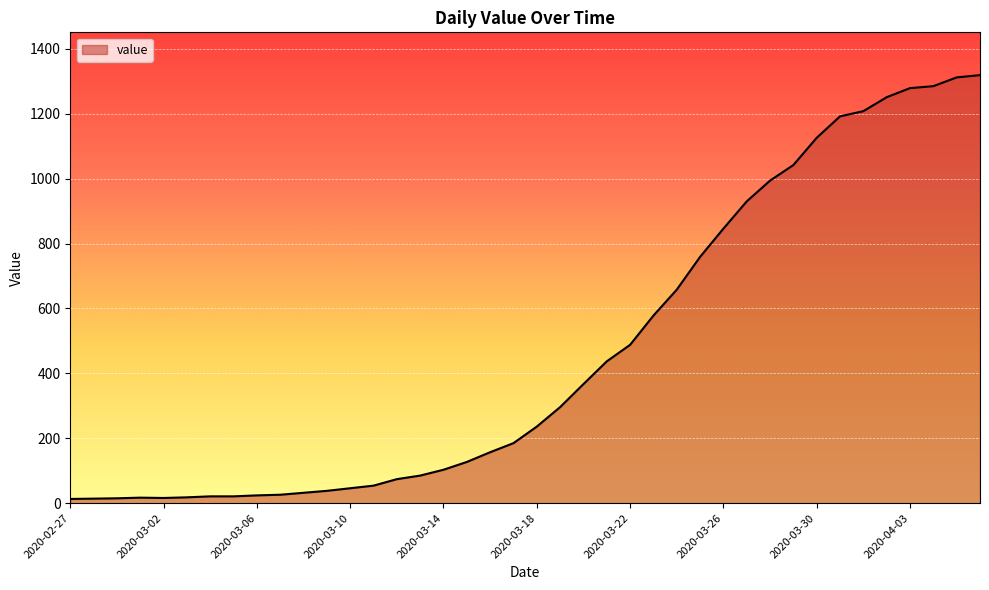

What is the maximum value shown in the chart?

1319